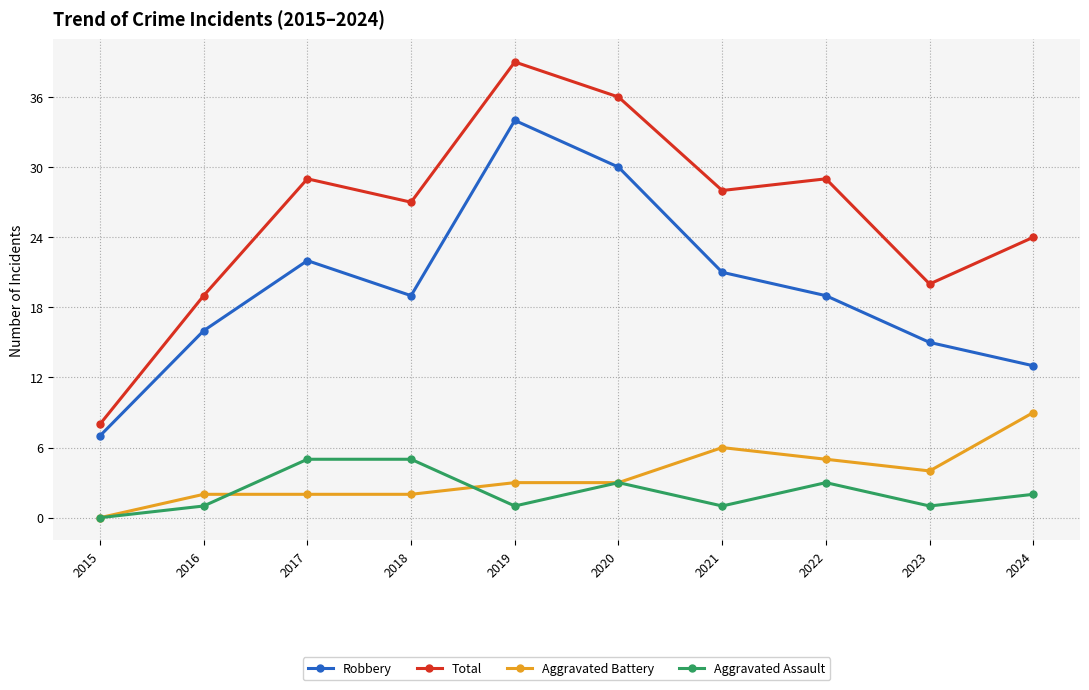

Reading right to left, transcribe all the data shown in this chart.

Robbery: 13	15	19	21	30	34	19	22	16	7
Total: 24	20	29	28	36	39	27	29	19	8
Aggravated Battery: 9	4	5	6	3	3	2	2	2	0
Aggravated Assault: 2	1	3	1	3	1	5	5	1	0